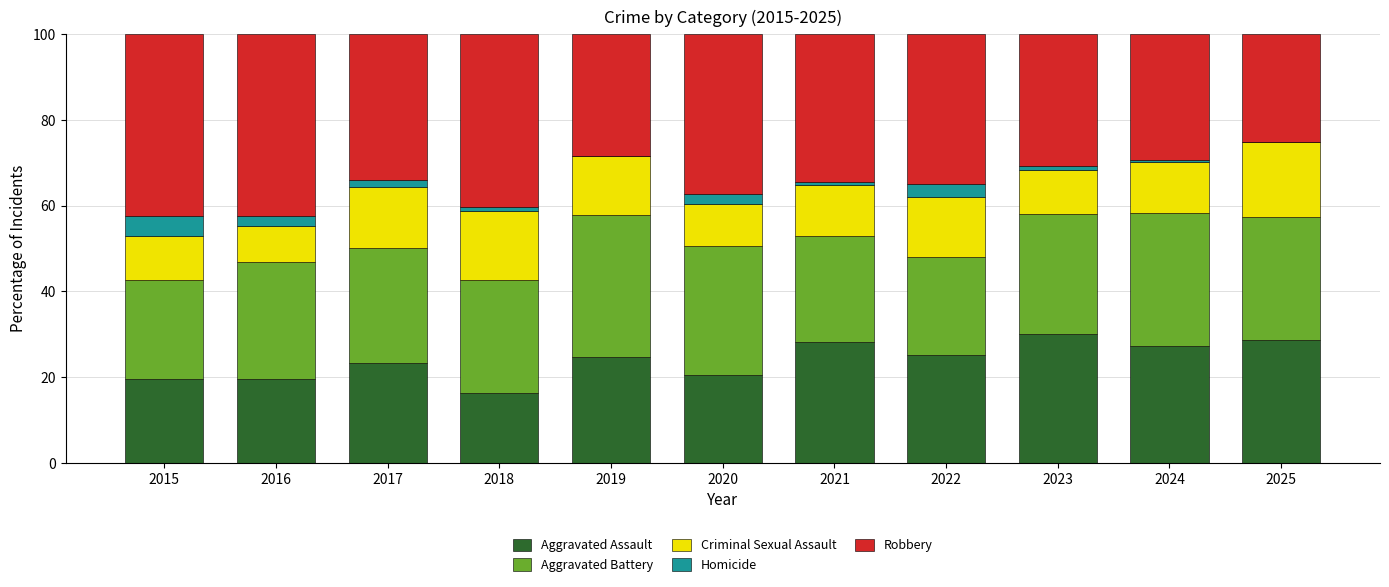

What is the total value across all series at 2016?

100.0